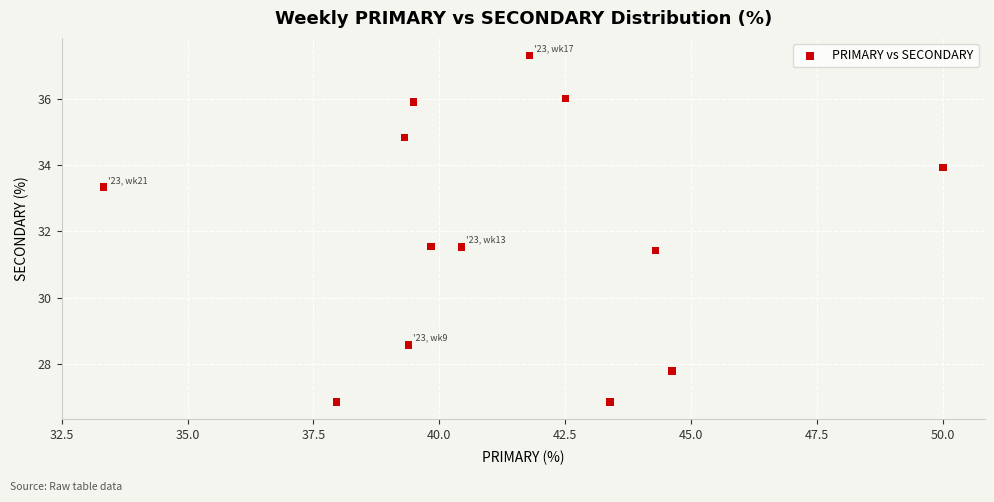

What is the range of X values (max minus min)?

16.7